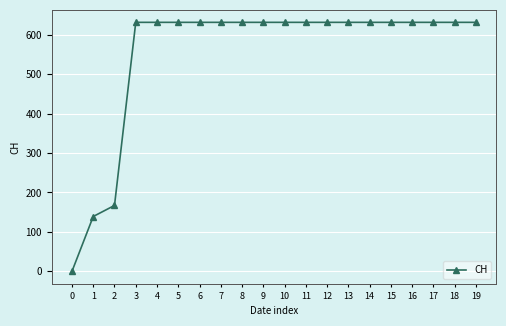

How many lines are shown in the chart?

1